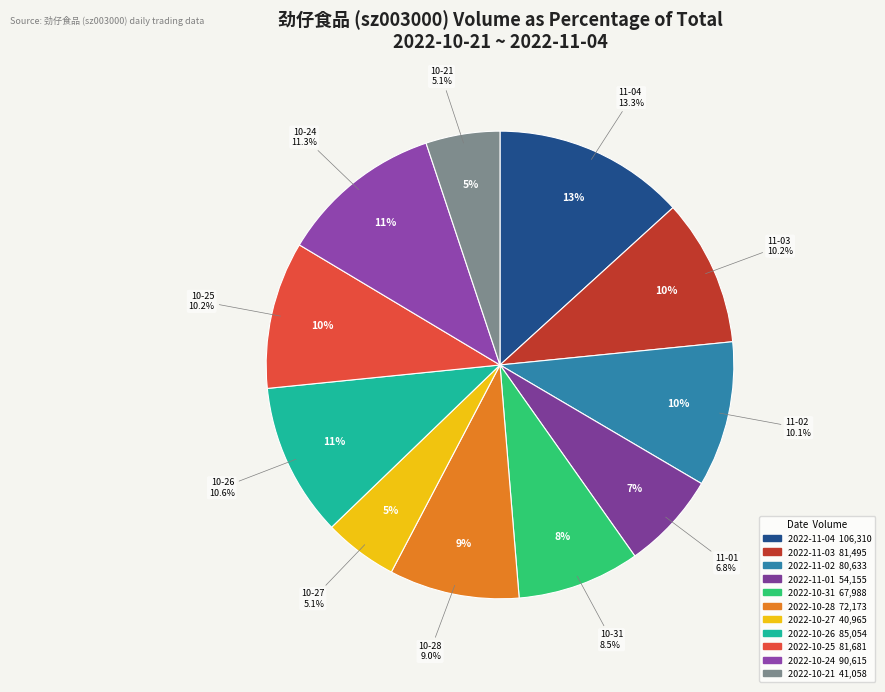

To the nearest percent, what percentage of the pie is 2022-11-02?

10%